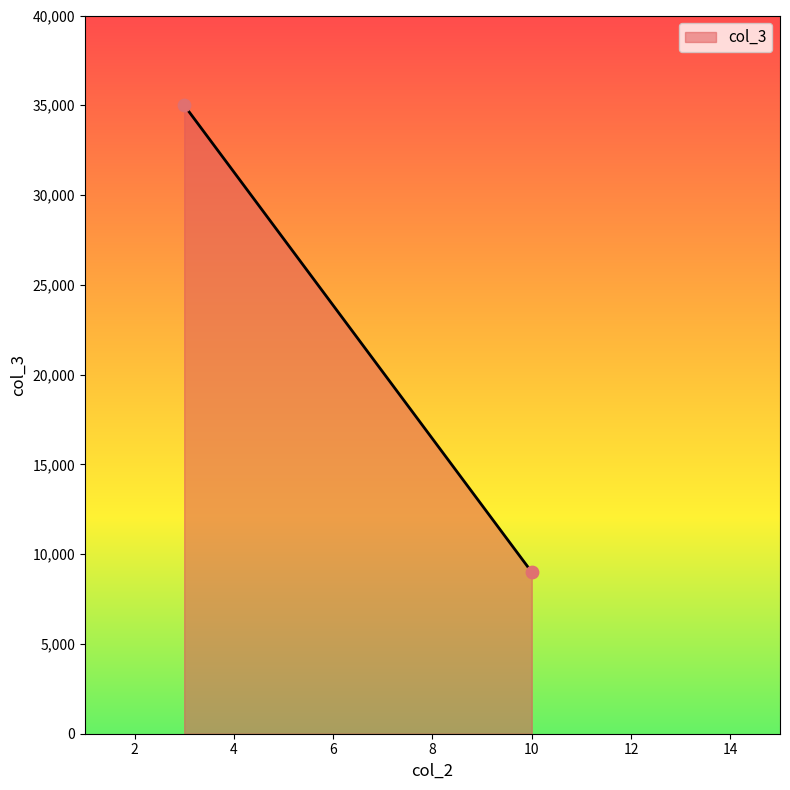

What is the average X value?

6